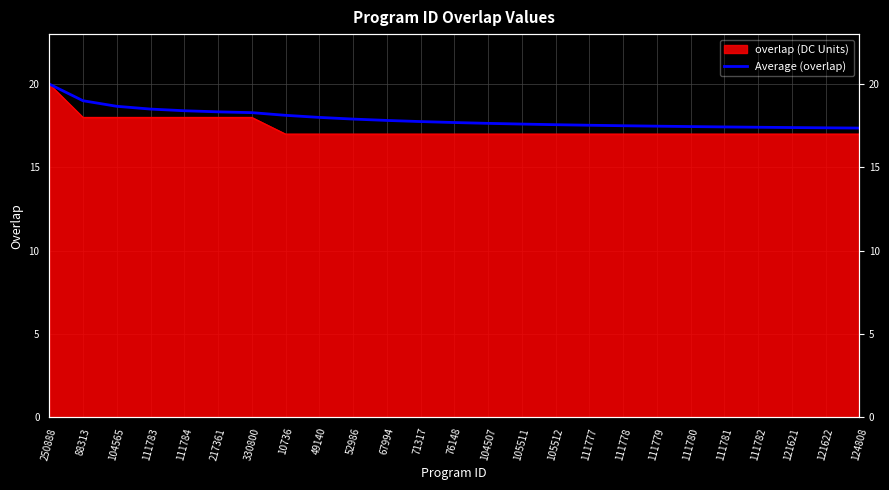

At which category does the chart reach its peak across all series?

250888